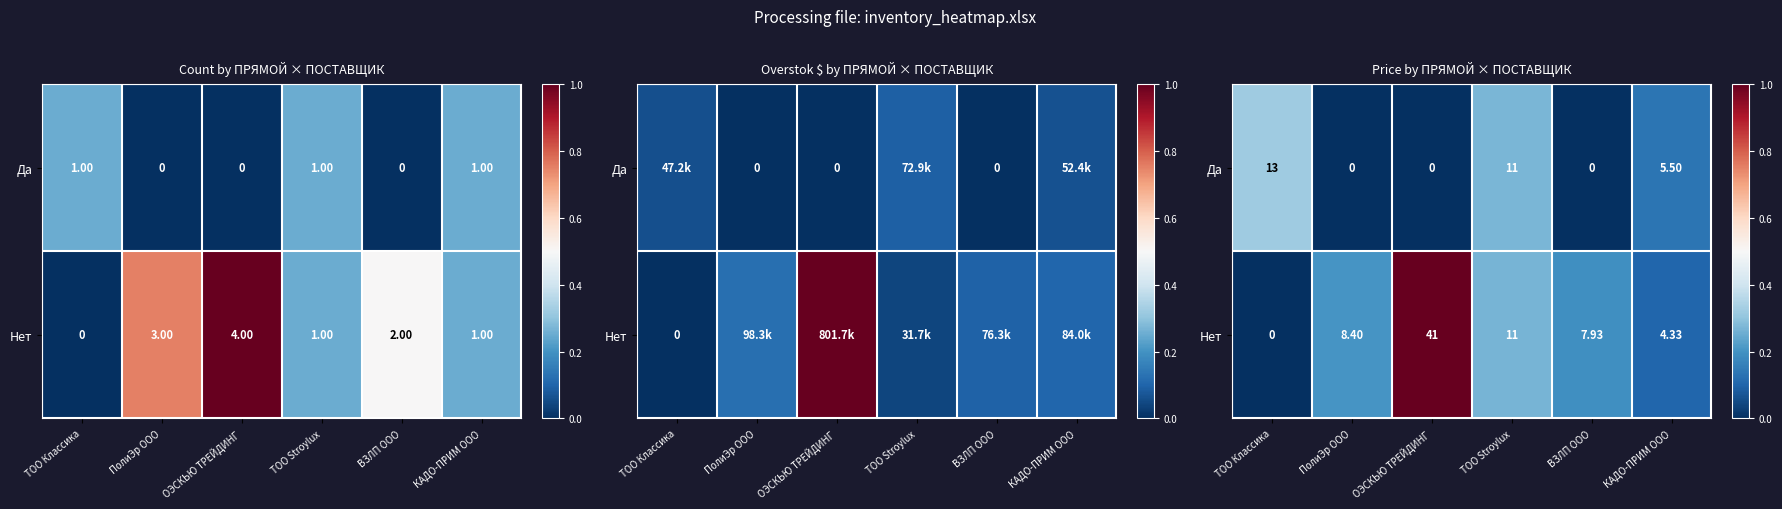

Rank the series at КАДО-ПРИМ ООО from lowest to highest value.

Нет, Да